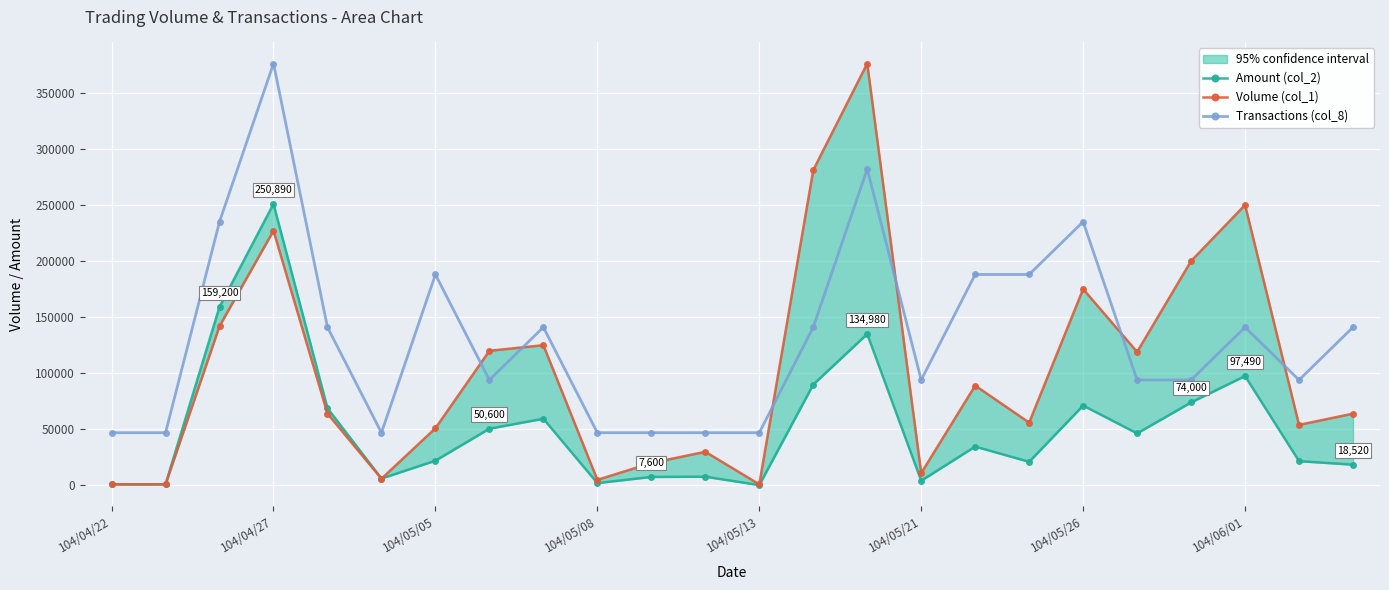

At which category does Transactions (col_8) reach its first local peak?

104/04/27